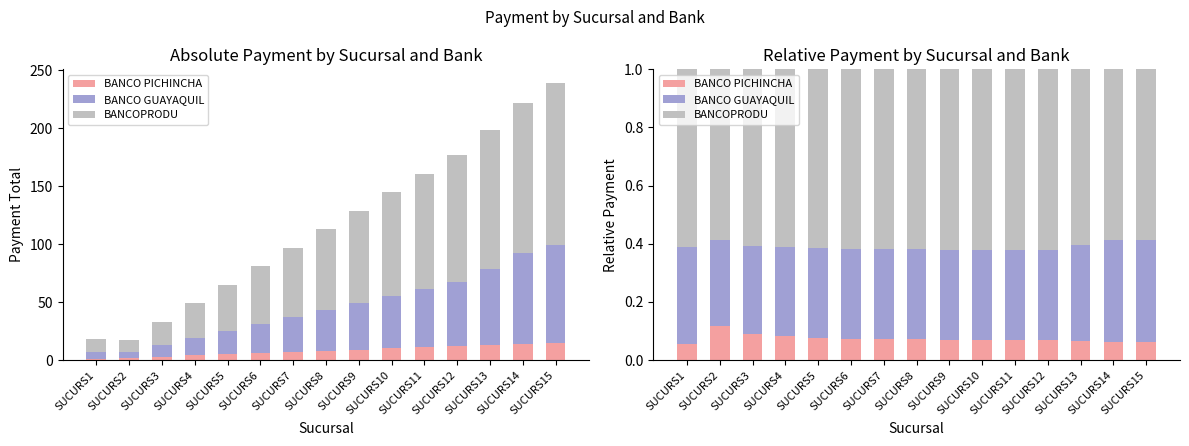

What is the maximum value shown in the chart?

0.6